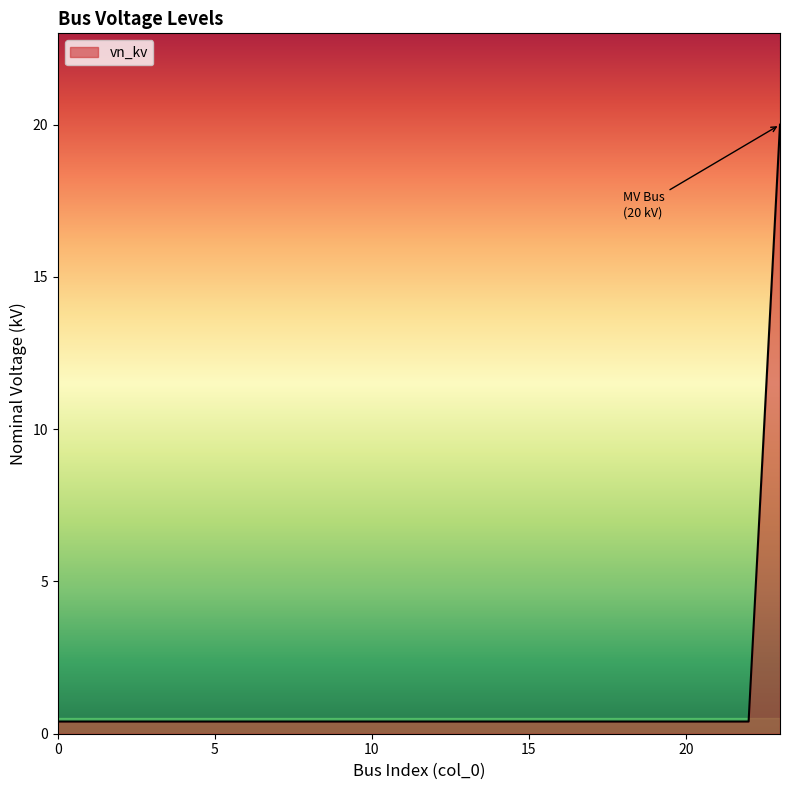

What is the difference between the maximum and minimum values?

19.6